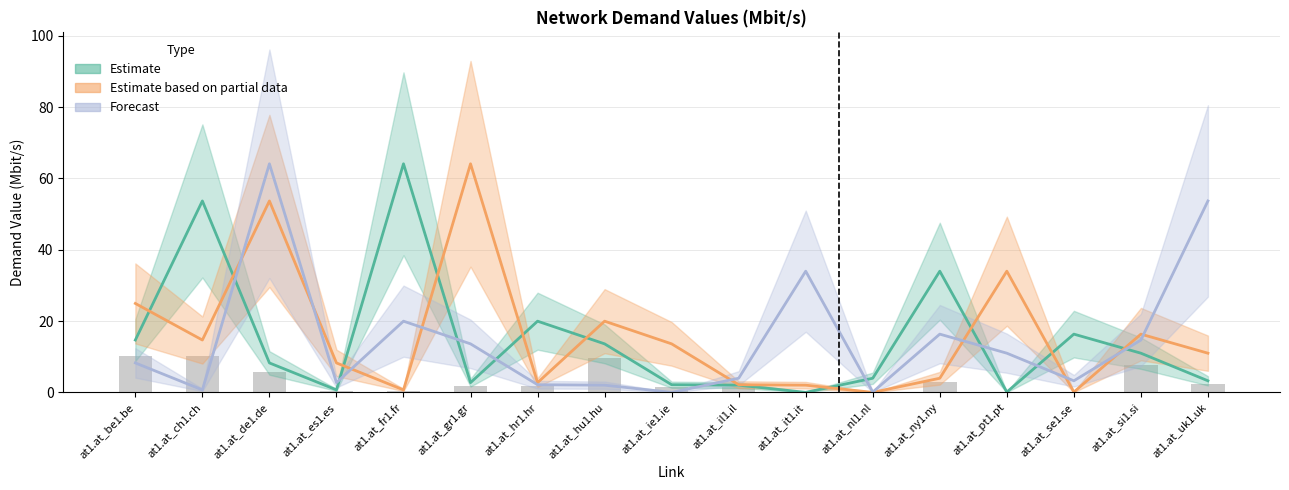

Is the value of be1.be at at1.at_be1.be greater than the value of at1.at at at1.at_de1.de?

Yes